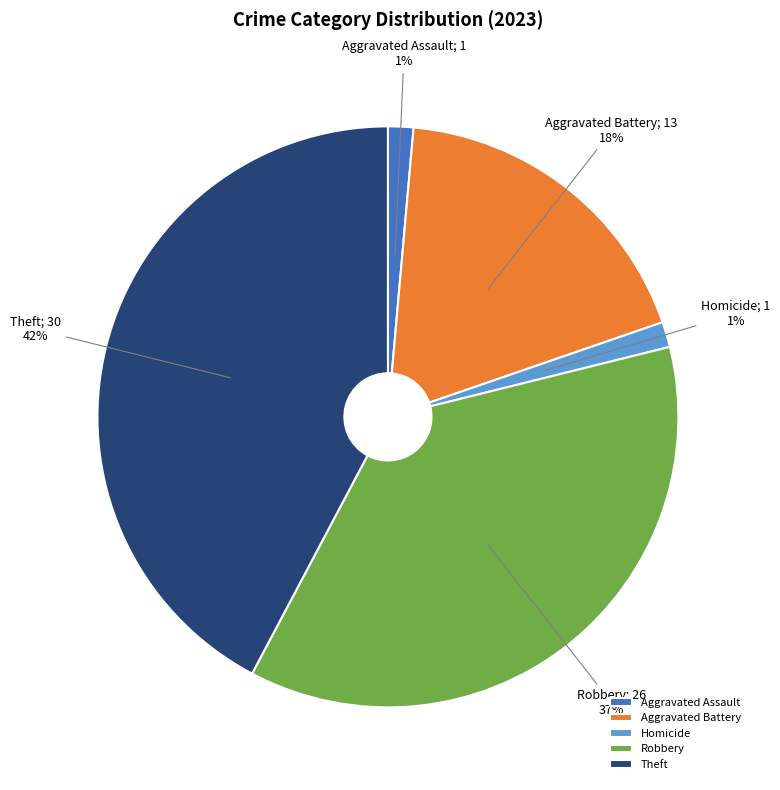

Count the number of slices in the pie.

5